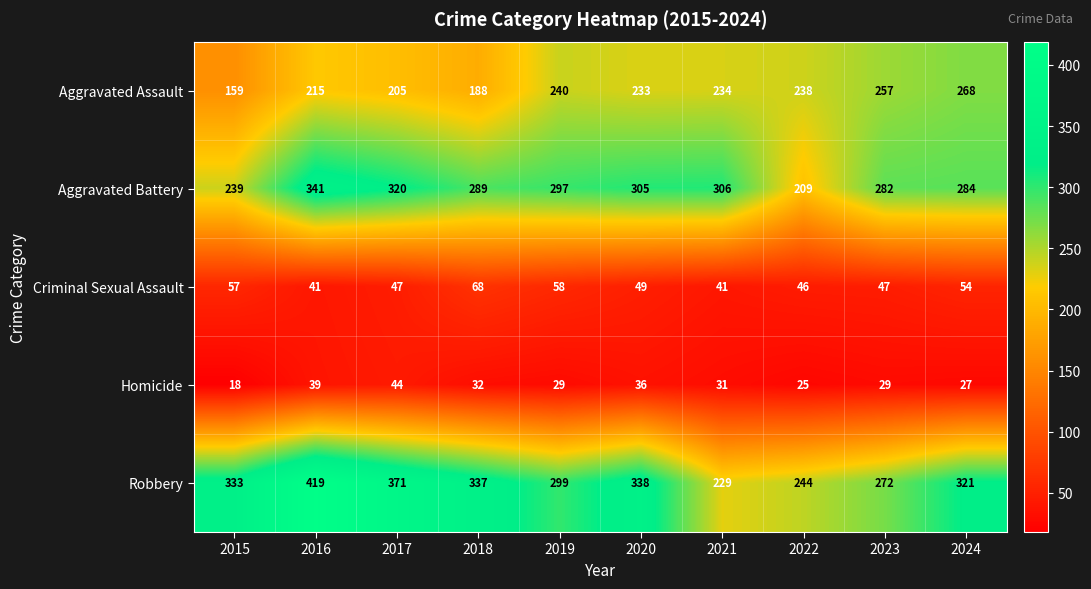

What is the difference between the maximum and minimum values in the Aggravated Assault series?

109